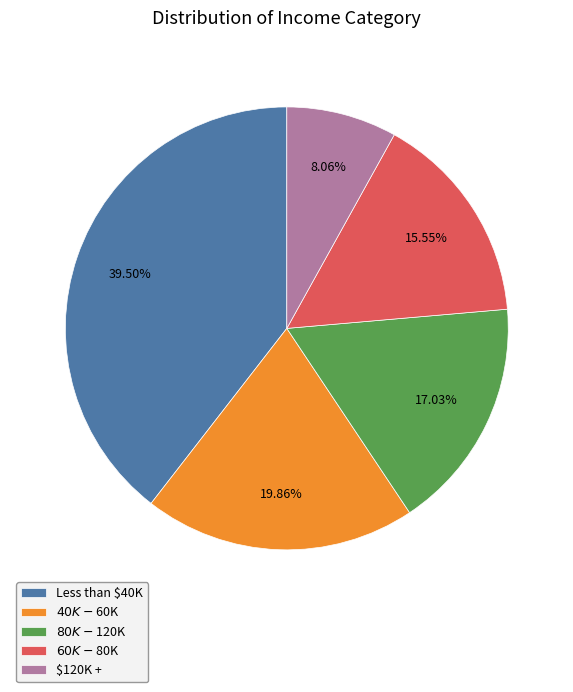

To the nearest percent, what portion does $60K - $80K represent?

16%